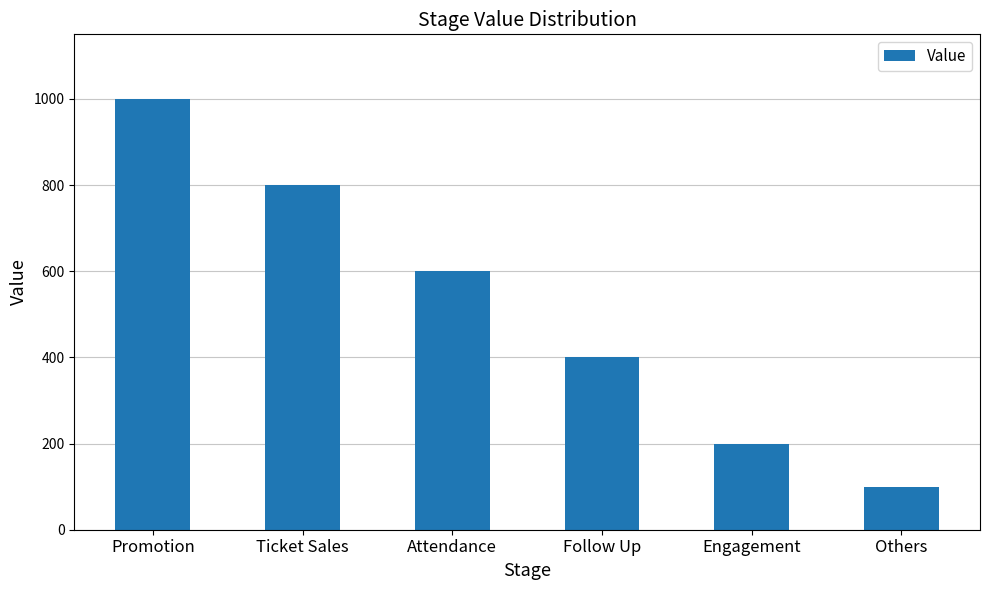

What position from the left is Promotion?

1